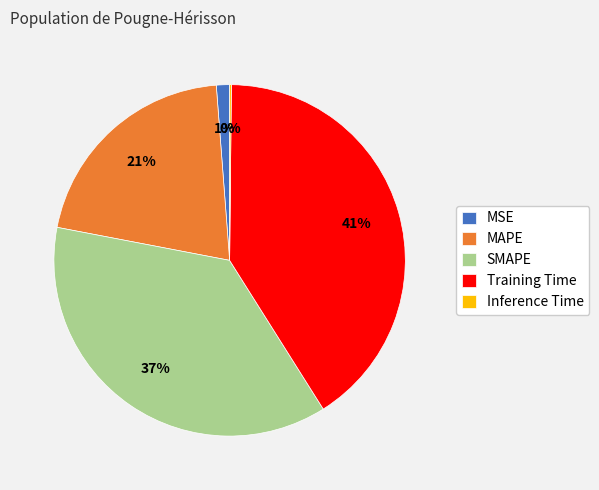

To the nearest percent, what is the combined percentage of MSE and Training Time?

42%